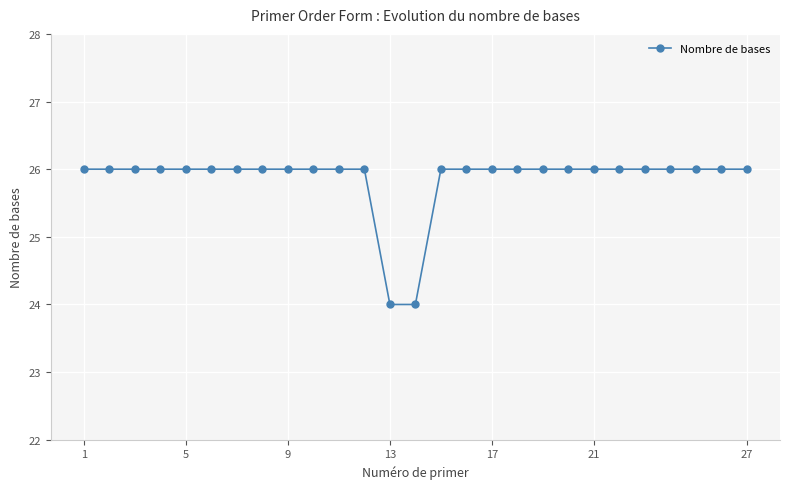

What is the value of the 14th point from the left?

24